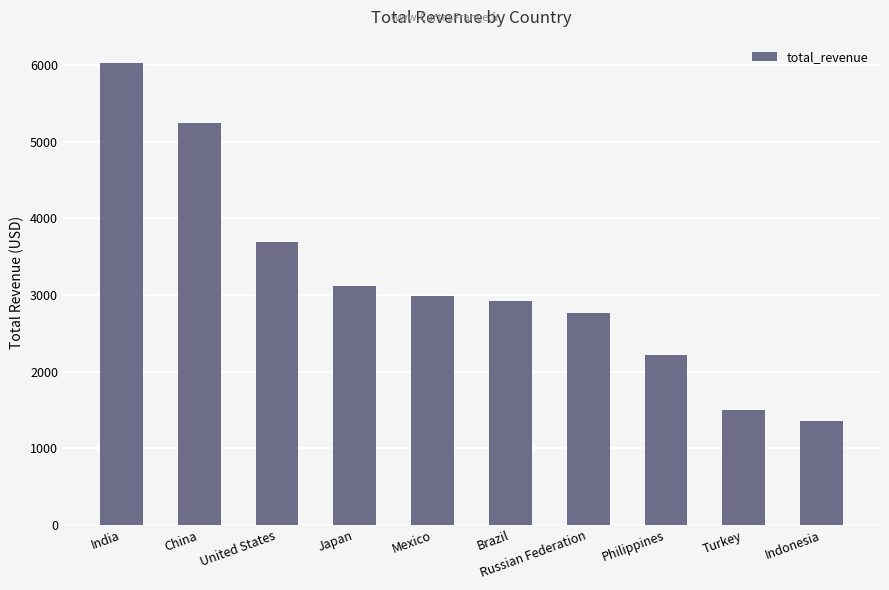

What is the ratio of the value at Indonesia to the value at United States?

0.4